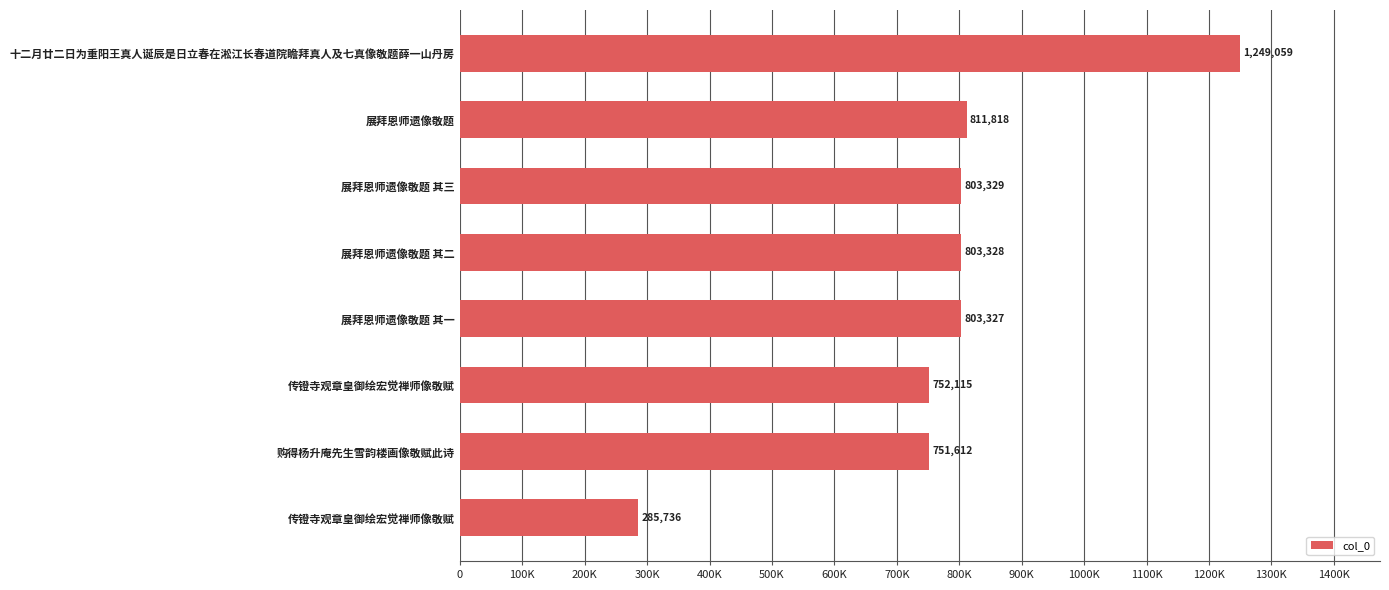

Are the bars horizontal?

Yes